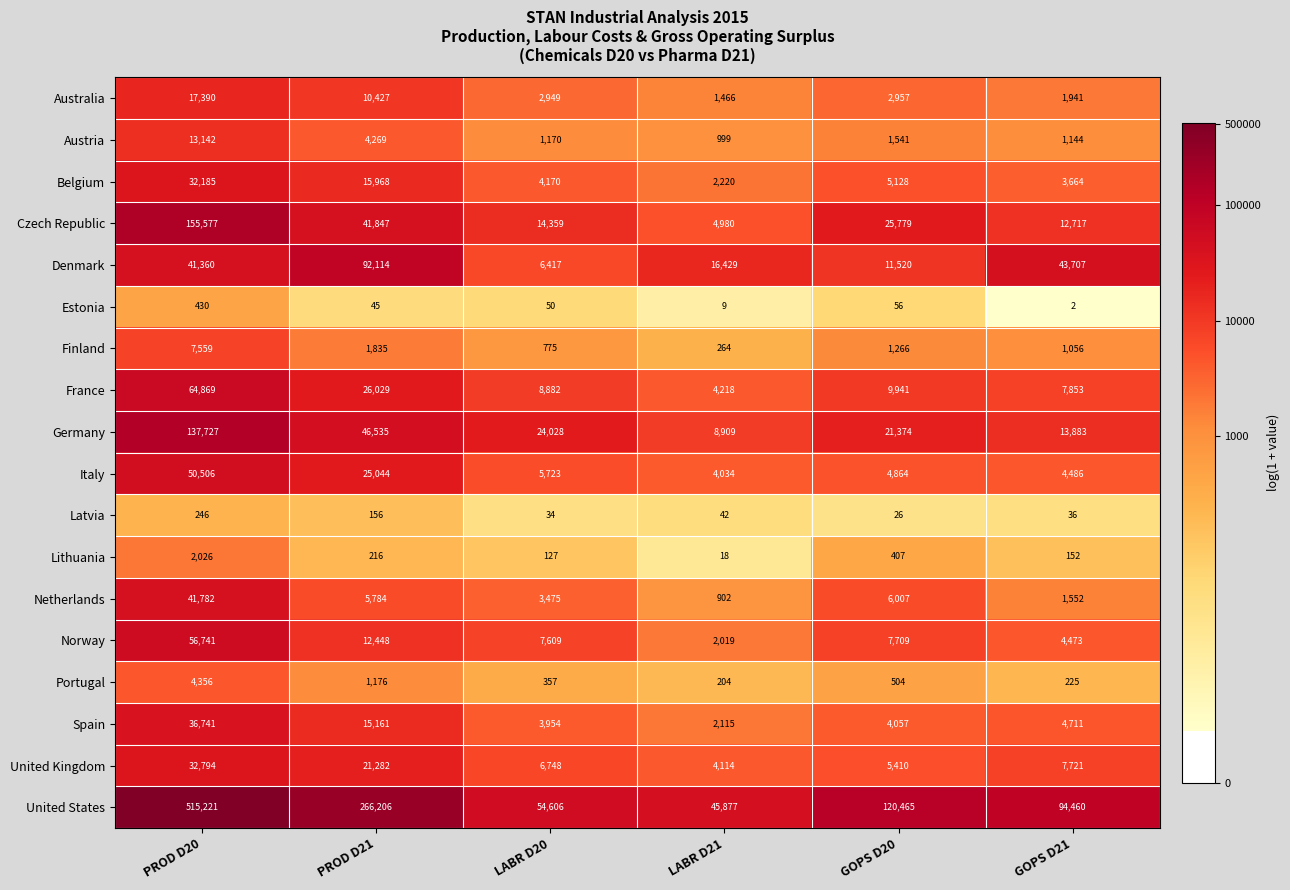

What is the difference between the maximum and second lowest values in the Finland series?

6784